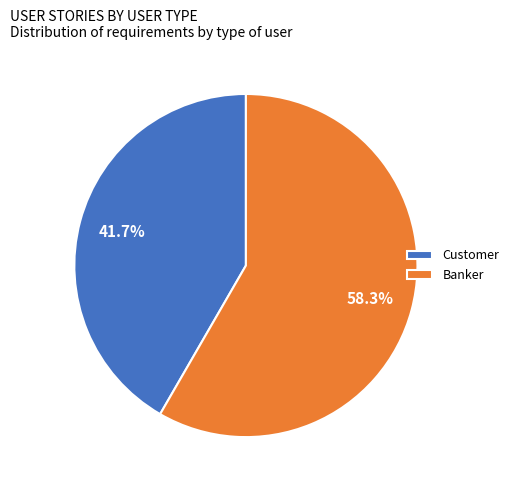

To the nearest percent, what is the average slice percentage?

50%